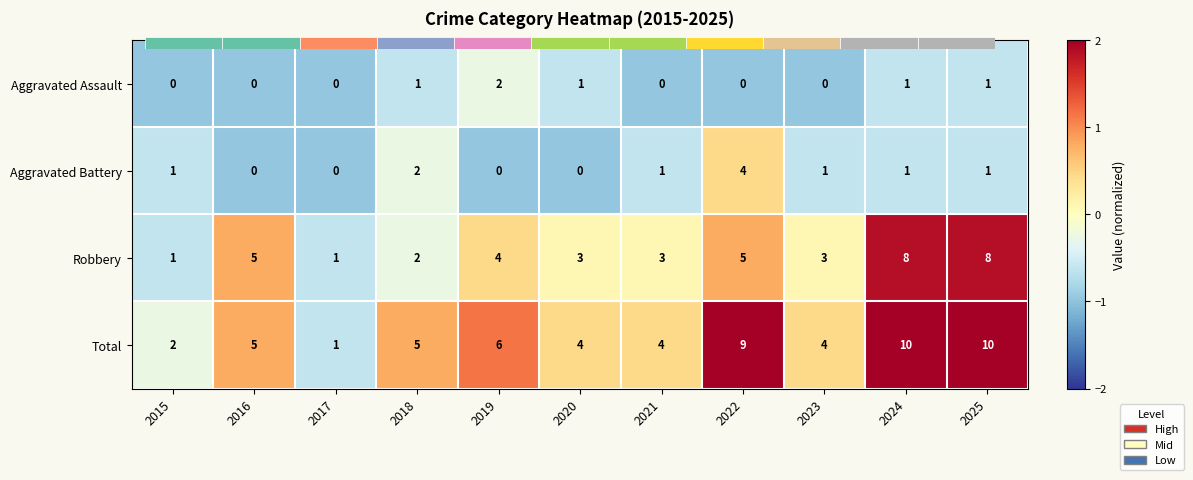

What is the greatest value displayed?

10